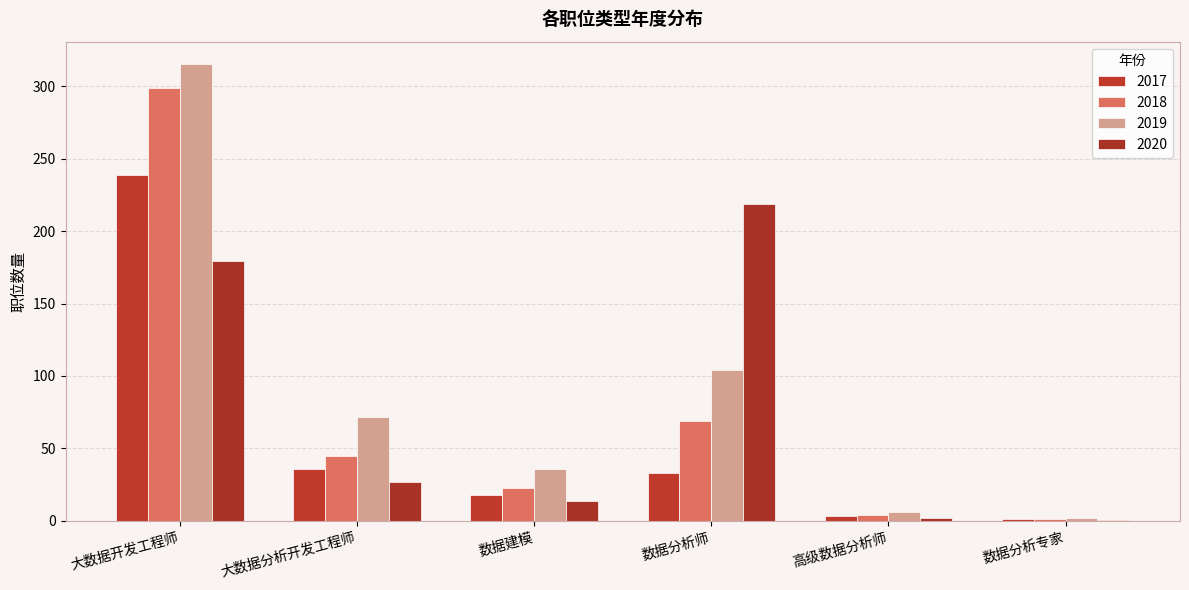

Reading left to right, list all the values displayed in this chart.

2017: 239.0	36.0	18.0	33.0	3.0	1.0
2018: 298.8	45.0	22.5	69.0	3.8	1.2
2019: 315.0	72.0	36.0	104.0	6.0	2.0
2020: 179.2	27.0	13.5	219.0	2.2	0.8